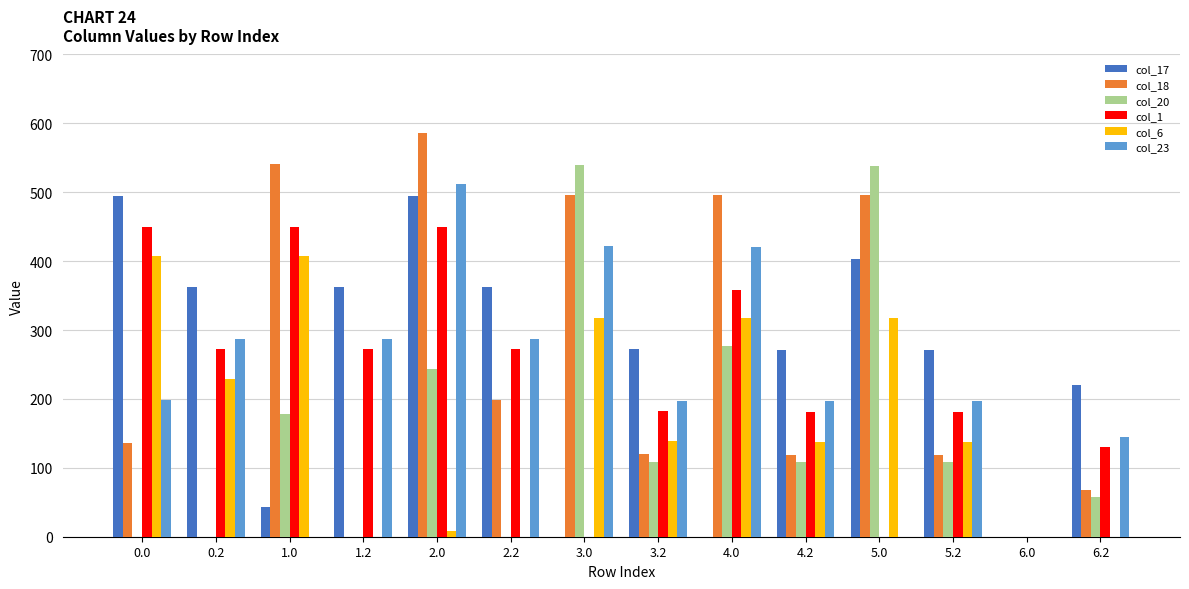

At which category is the sum across all series the highest?

2.0